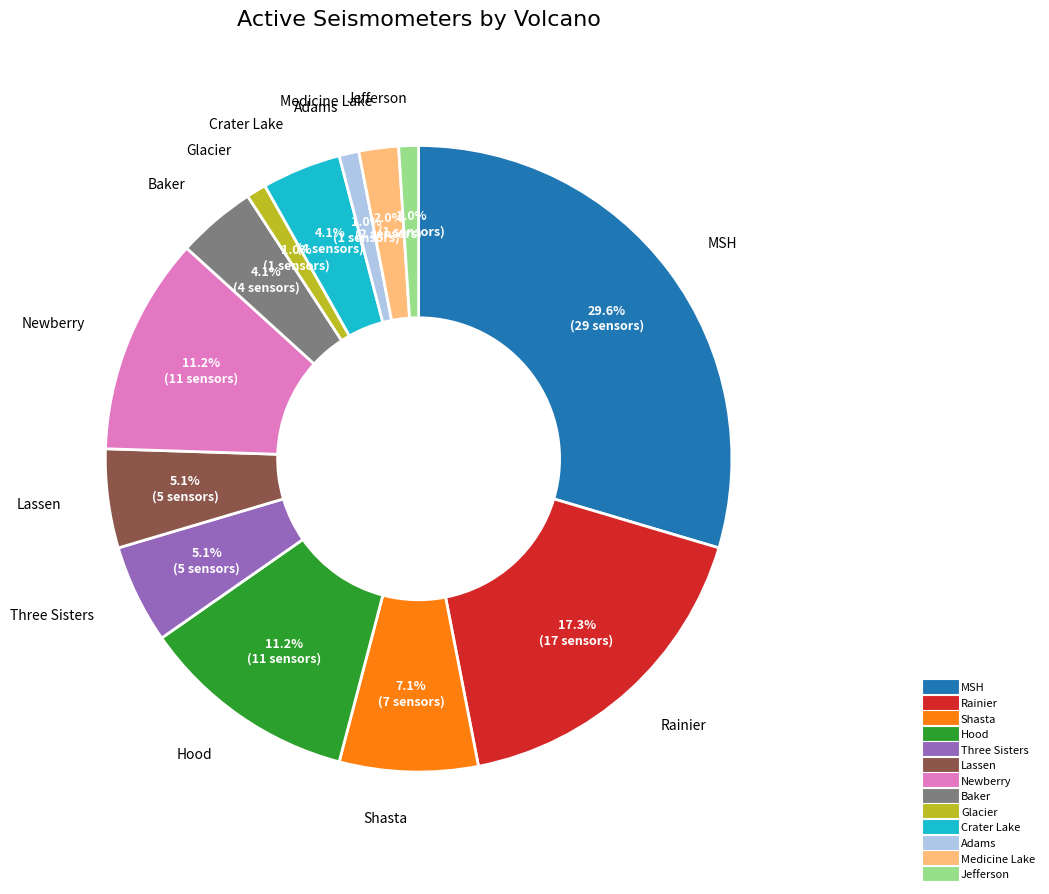

How many slices are in this pie chart?

13